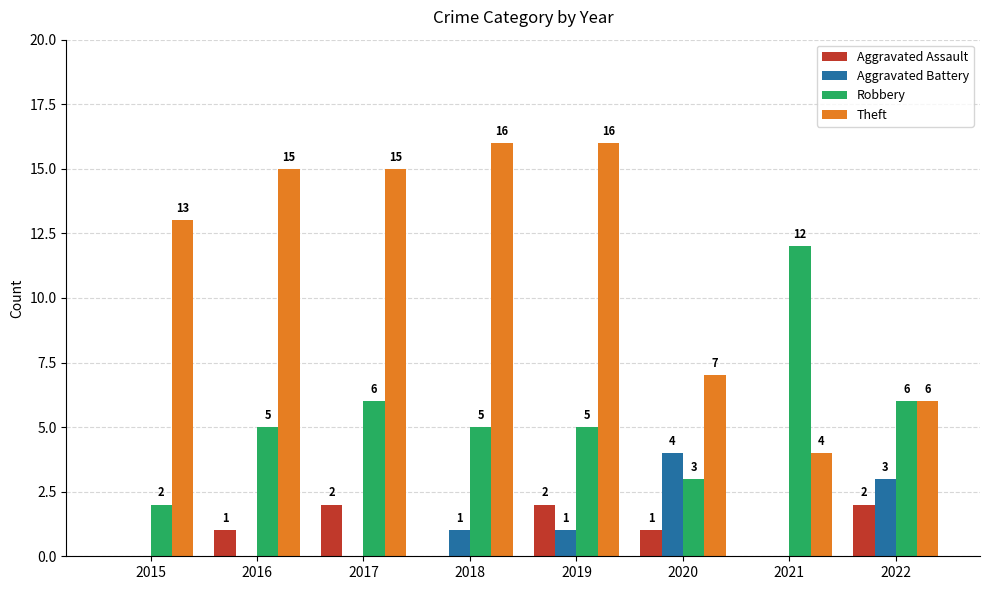

At which label does Aggravated Battery reach its peak?

2020